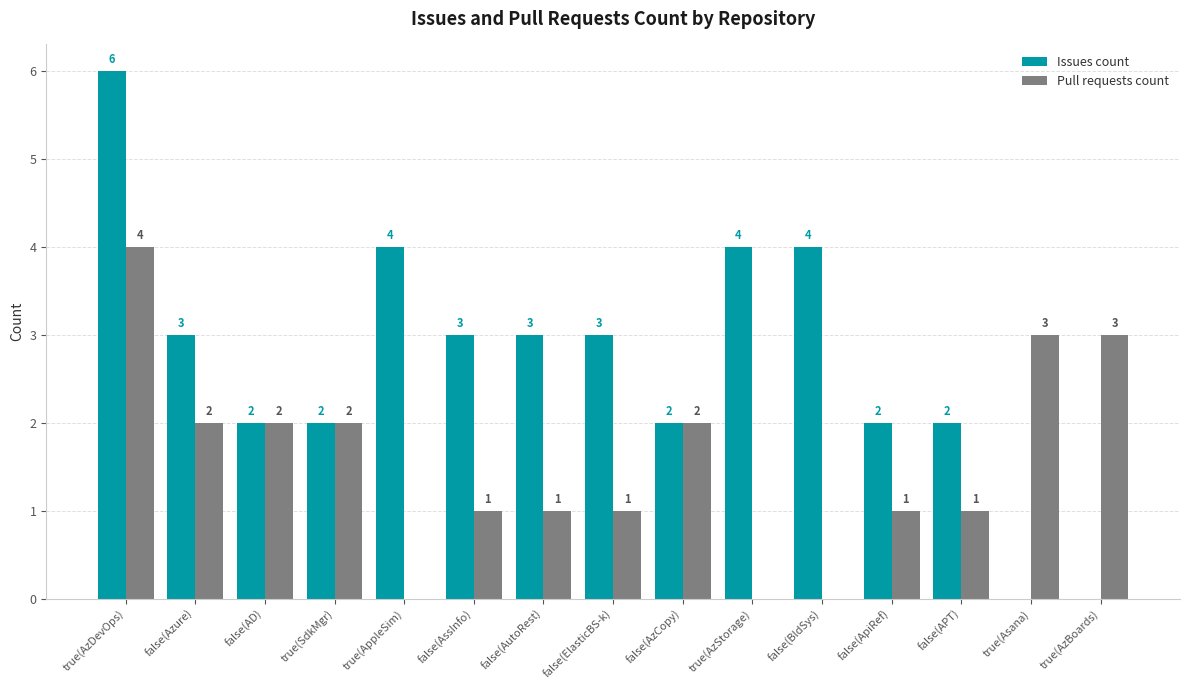

Where does the Issues count series first go above 3?

true(AzDevOps)